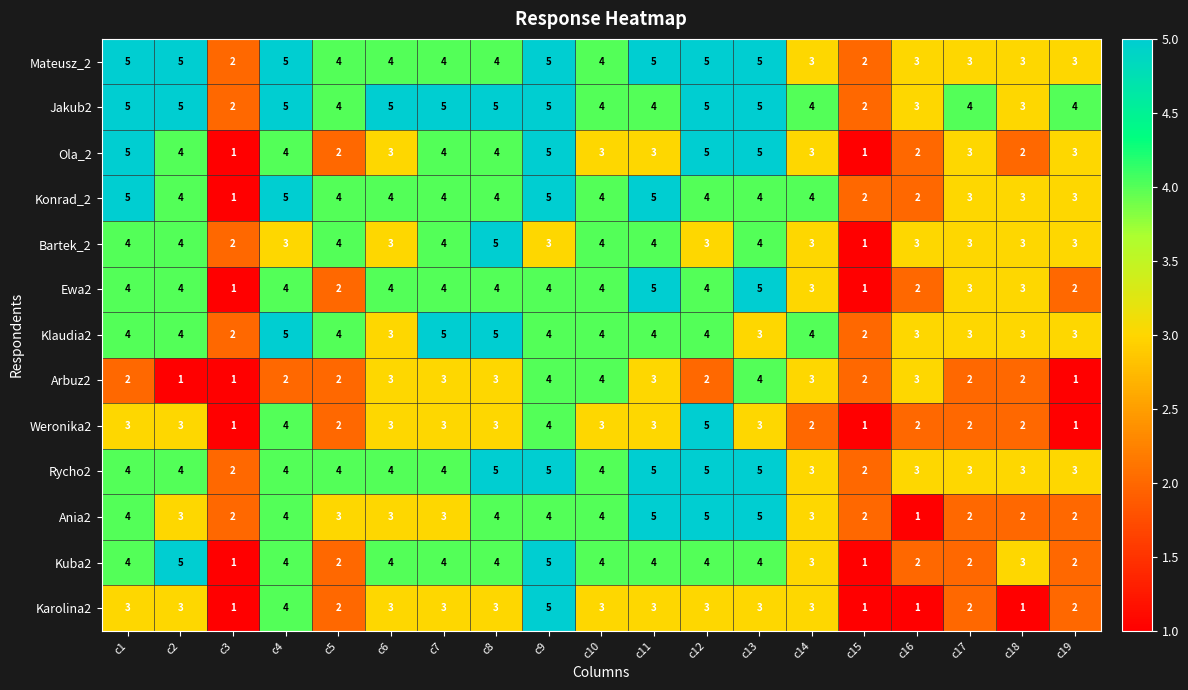

What is the highest value of the Klaudia2 series?

5